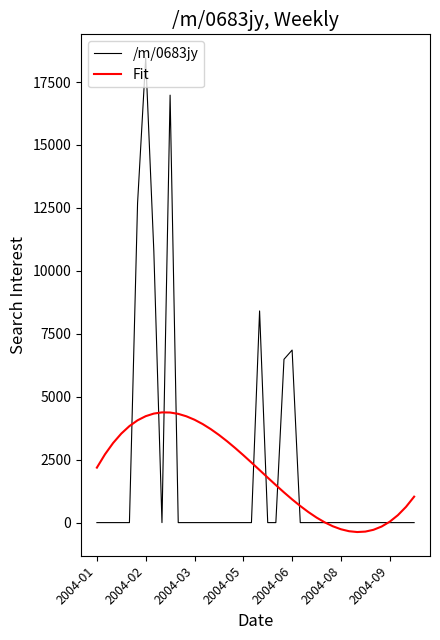

What is the highest value of the /m/0683jy series?

18453.5